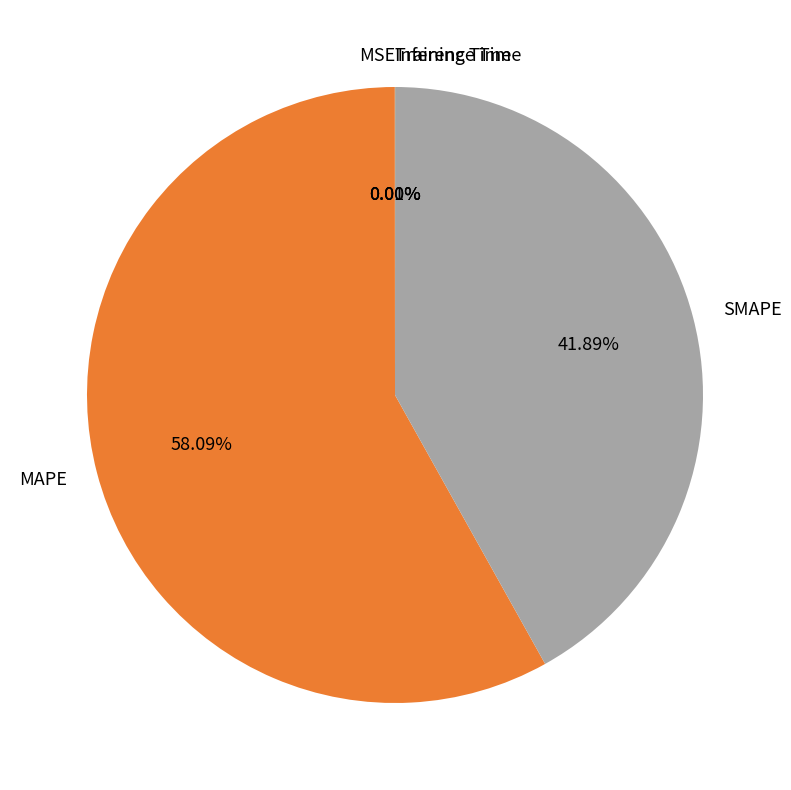

Combined, do SMAPE and MAPE account for over 50%?

Yes